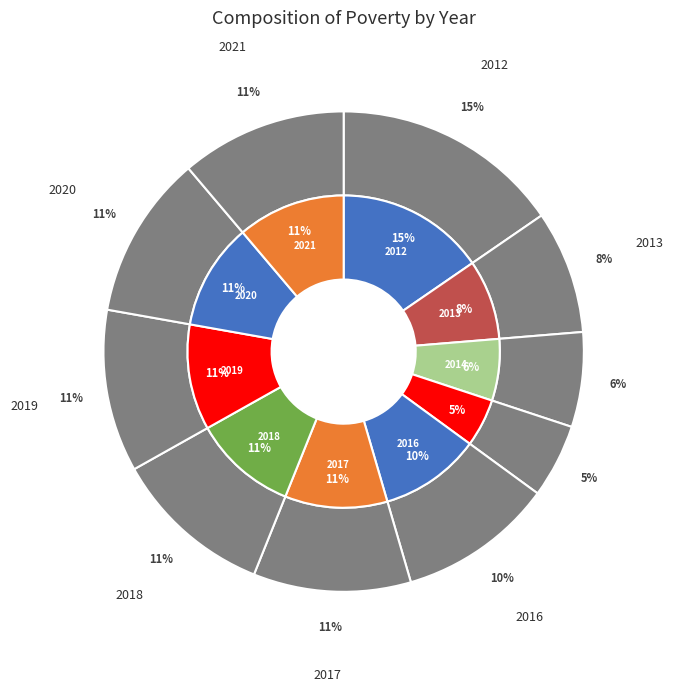

Count the number of slices in the pie.

10